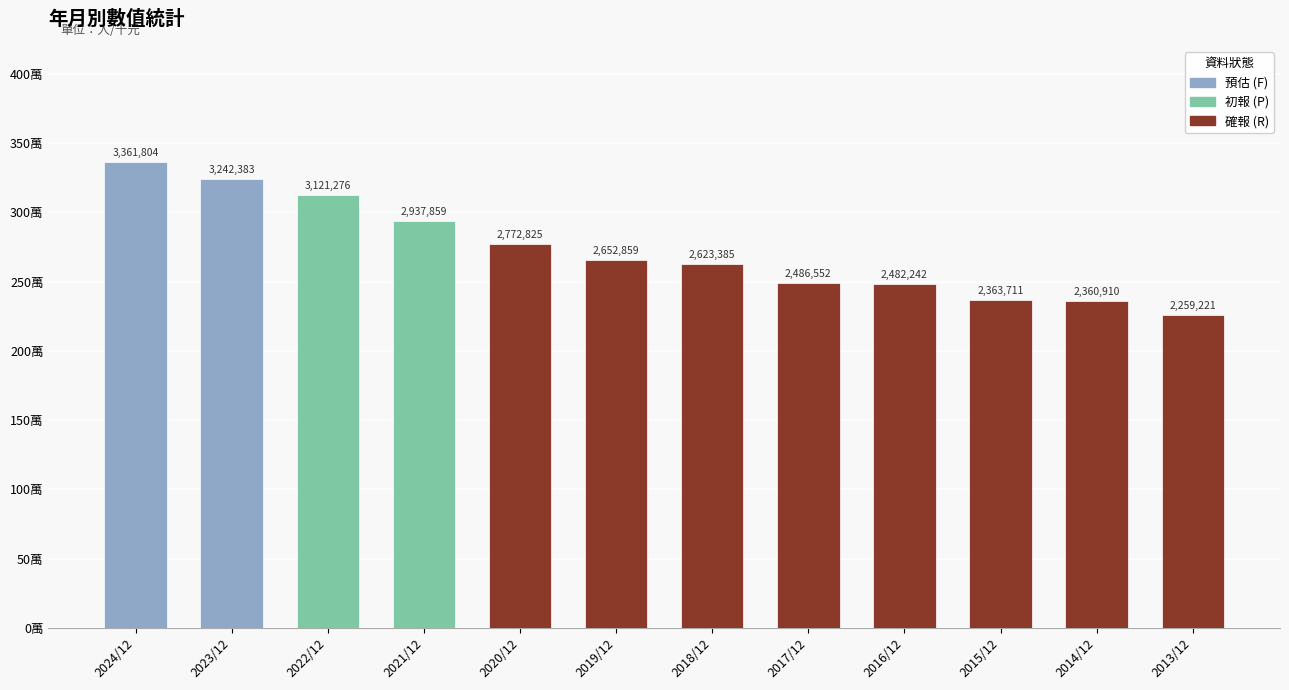

What is the maximum value shown in the chart?

3361804